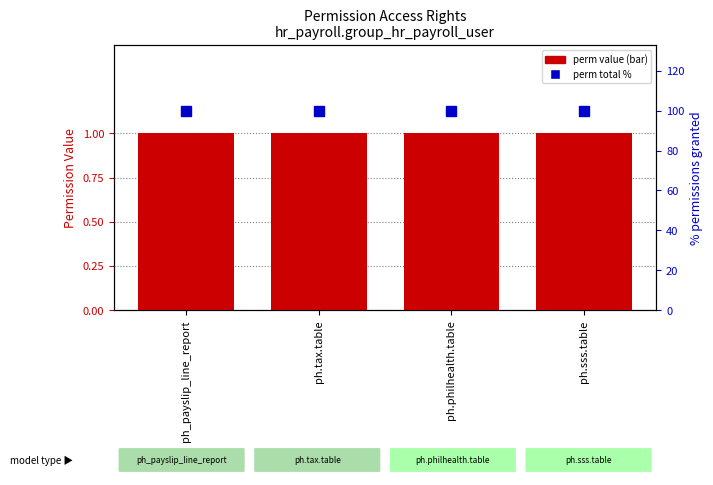

Reading left to right, what are all the values shown in this chart?

perm_read: ph_payslip_line_report=1	ph.tax.table=1	ph.philhealth.table=1	ph.sss.table=1
perm_write: ph_payslip_line_report=1	ph.tax.table=1	ph.philhealth.table=1	ph.sss.table=1
perm_create: ph_payslip_line_report=1	ph.tax.table=1	ph.philhealth.table=1	ph.sss.table=1
perm_unlink: ph_payslip_line_report=1	ph.tax.table=1	ph.philhealth.table=1	ph.sss.table=1
perm_total_pct: ph_payslip_line_report=100	ph.tax.table=100	ph.philhealth.table=100	ph.sss.table=100